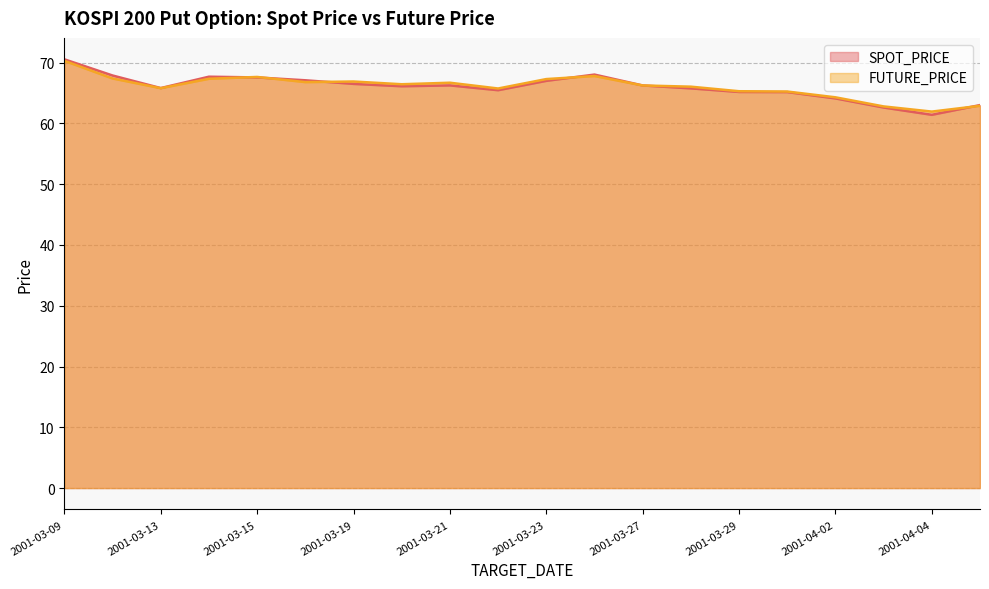

At how many categories does at least one series exceed 67?

7